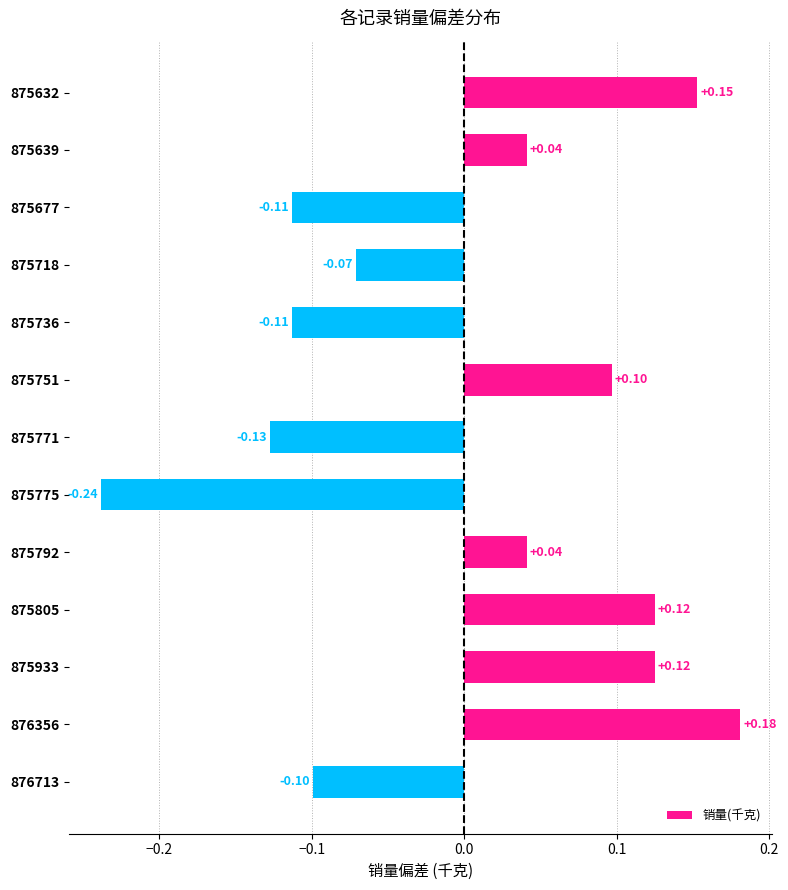

How many categories are shown in the chart?

13